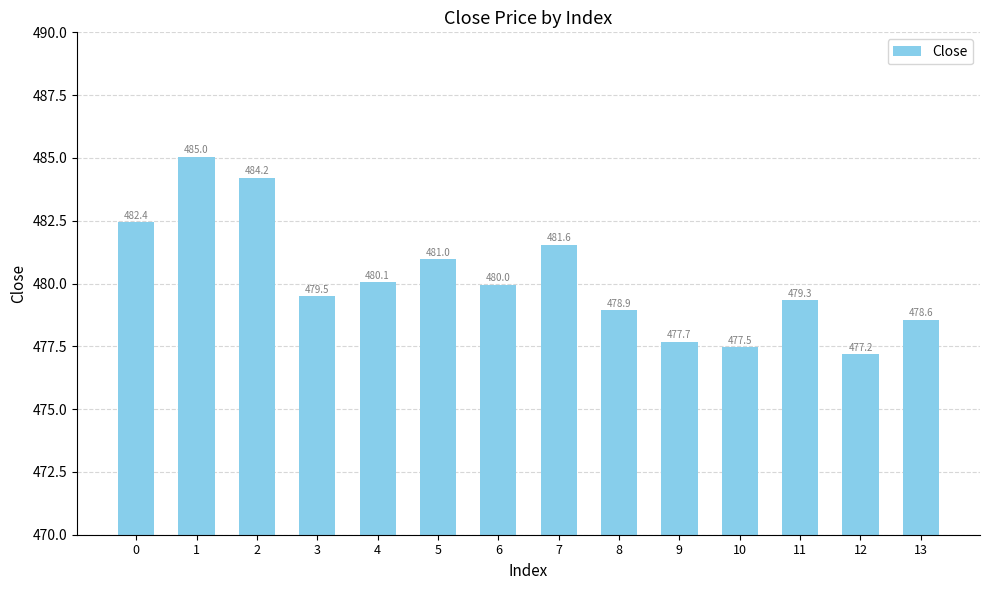

List the labels in order of value, smallest first.

12, 10, 9, 13, 8, 11, 3, 6, 4, 5, 7, 0, 2, 1